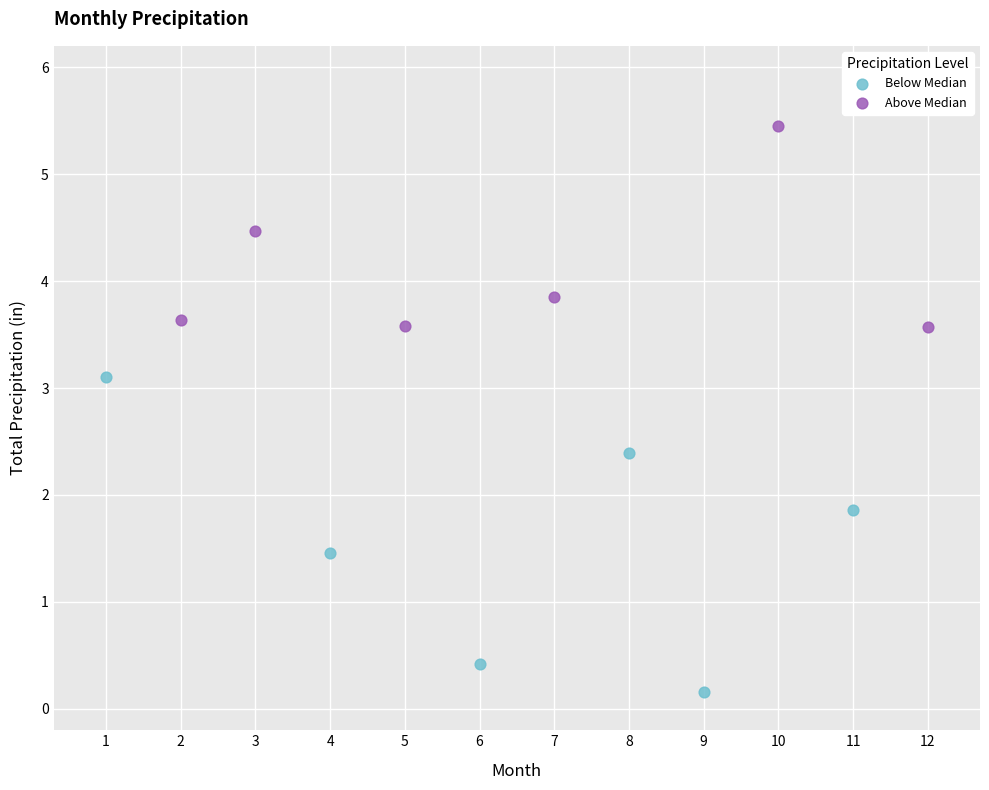

Which series reaches the minimum Y coordinate?

Below Median